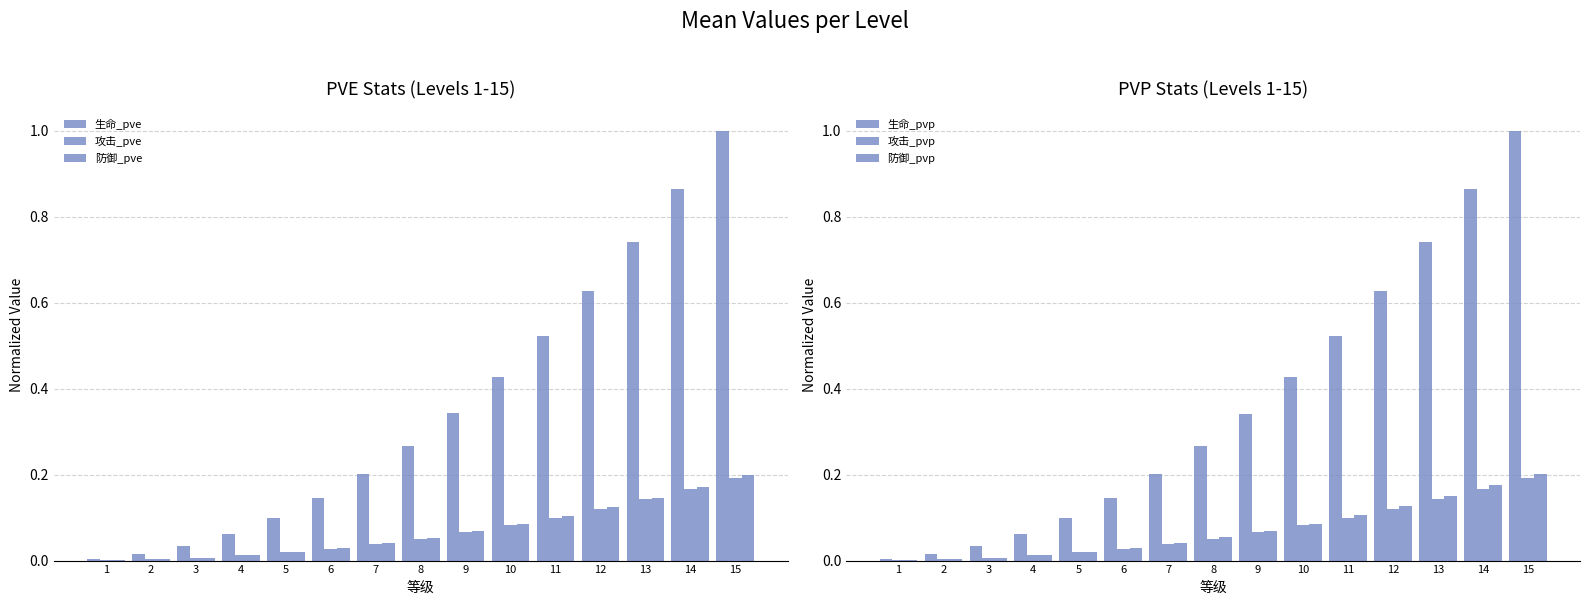

What is the average value of the 防御_pvp series?

0.1